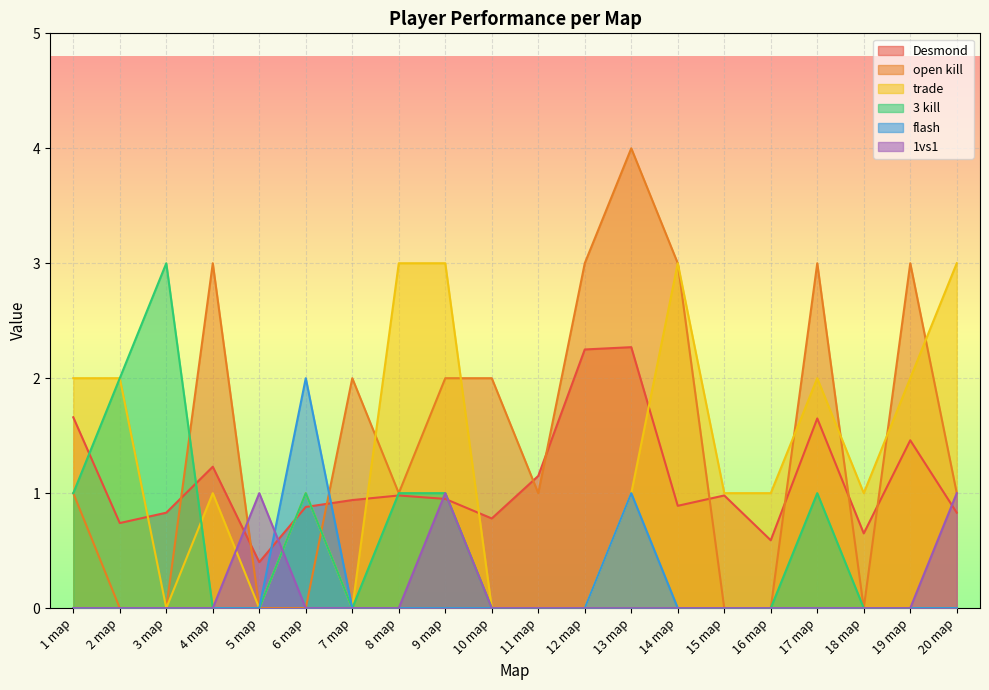

After their last crossing, which series has the higher values: flash or open kill?

open kill